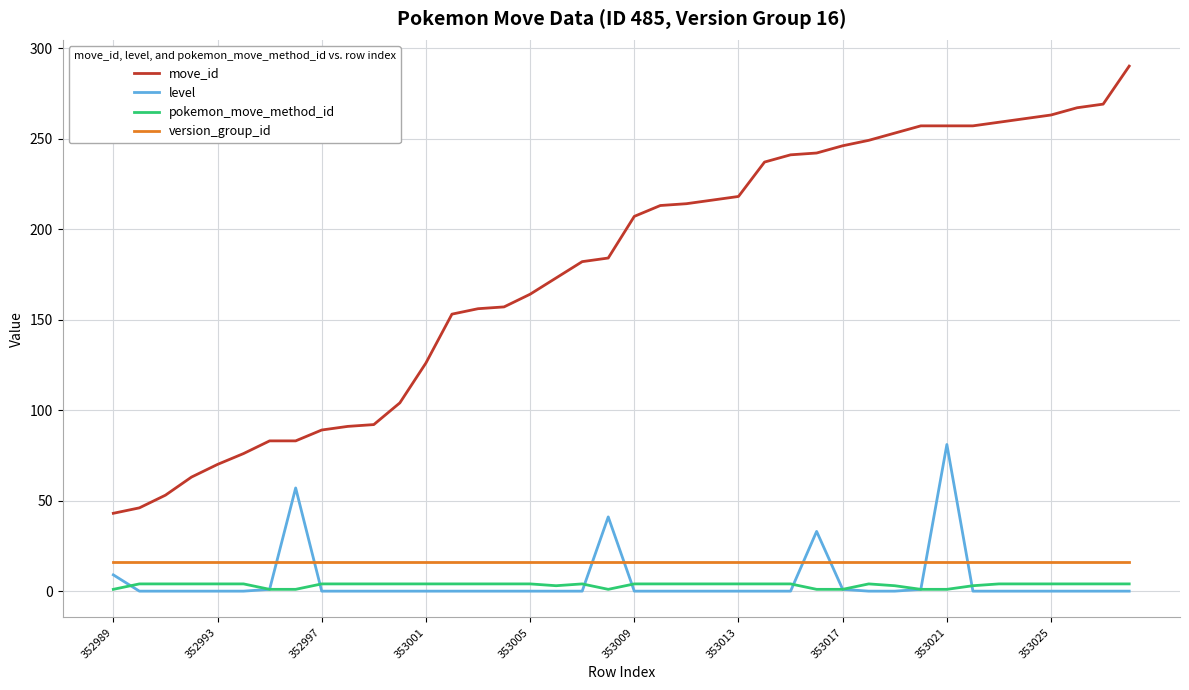

What is the maximum value for version_group_id?

16